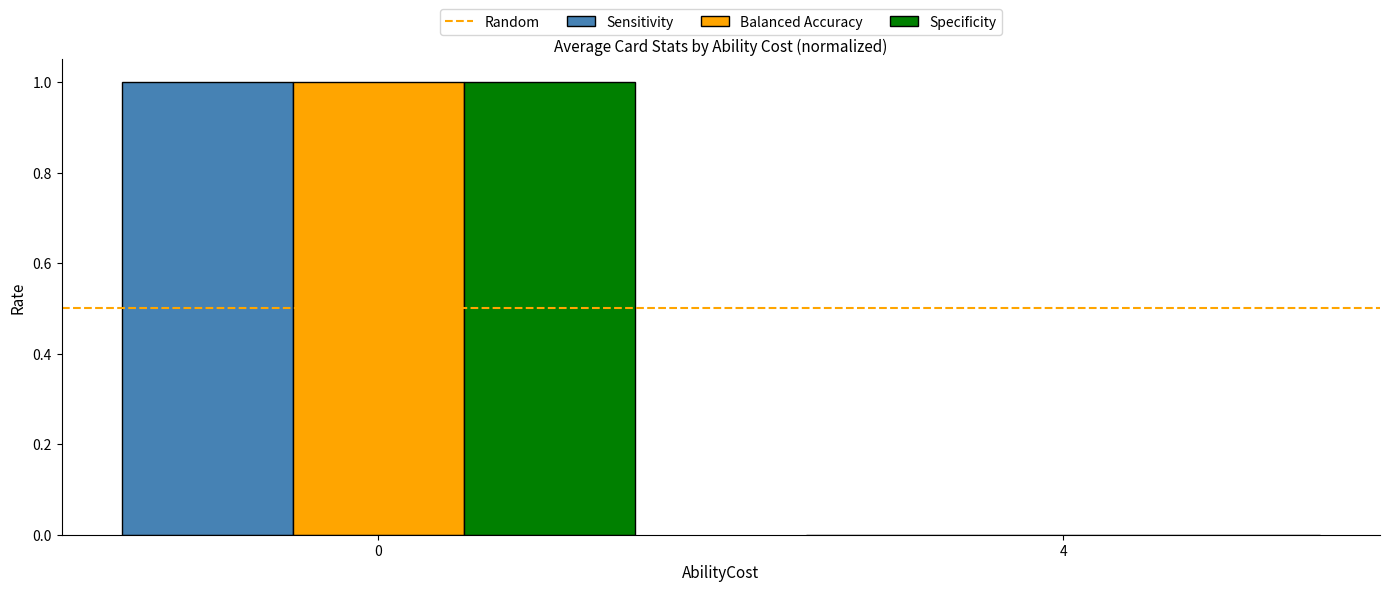

How many groups of bars are there?

2